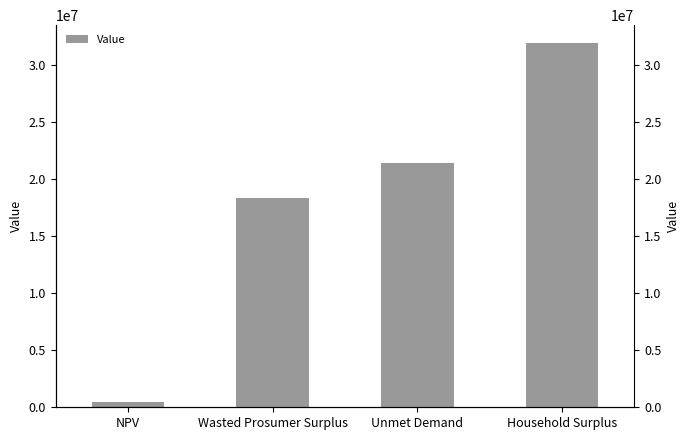

What is the label of the 3rd bar from the left?

Unmet Demand